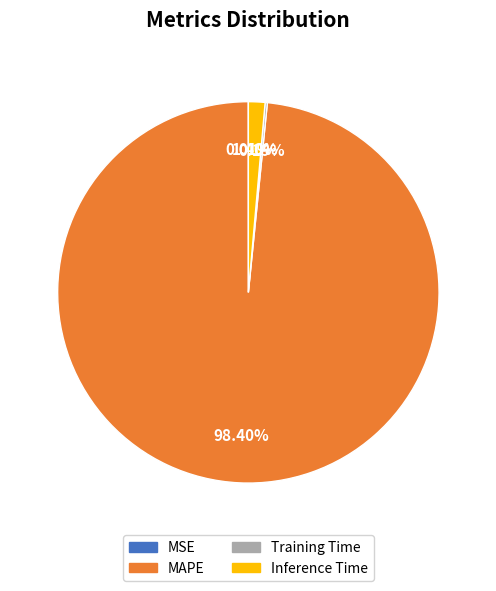

What percentage is NOT represented by Inference Time?

98.6%